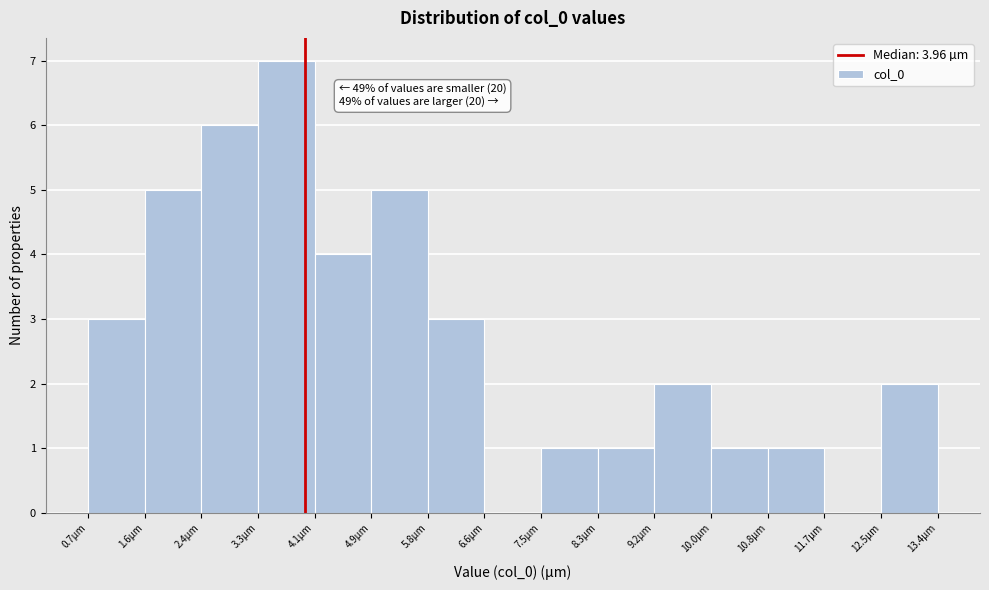

Which range on the x-axis has the tallest bar?

3.3 to 4.1